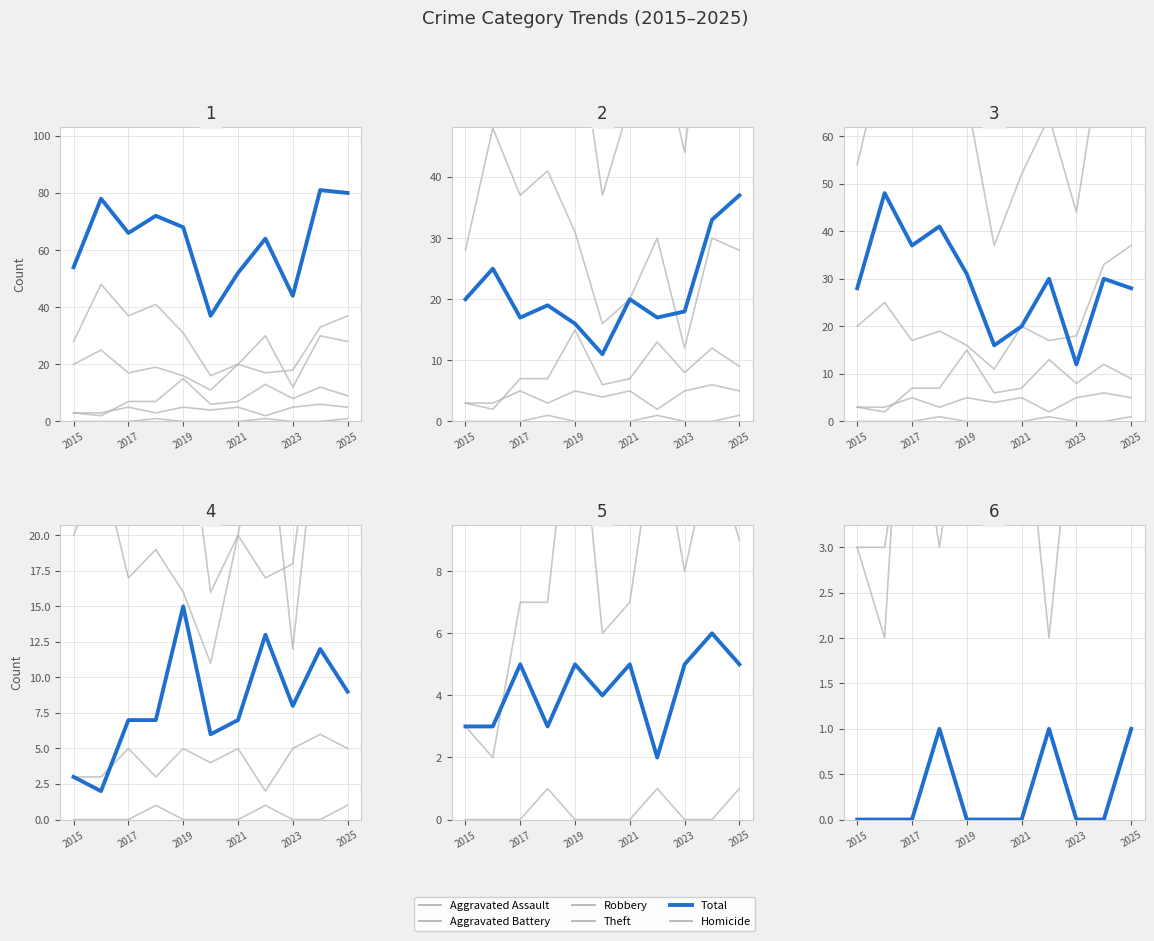

How many data points in Theft are less than 30?

5